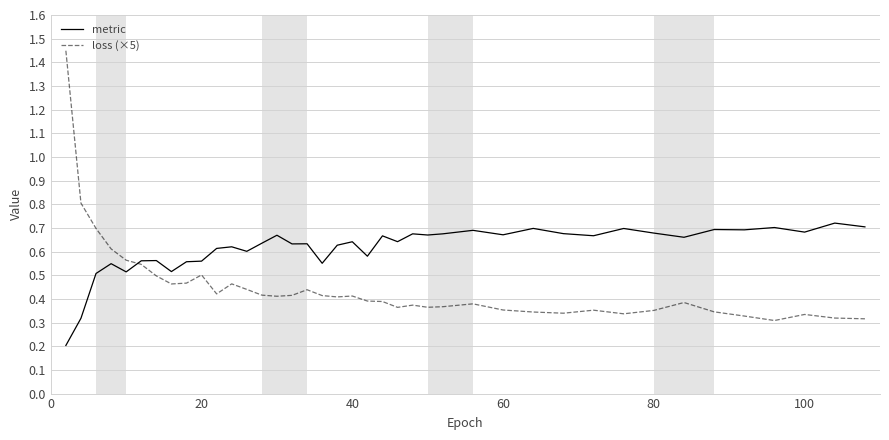

List the series in order of their peak value, highest first.

loss (×5), metric